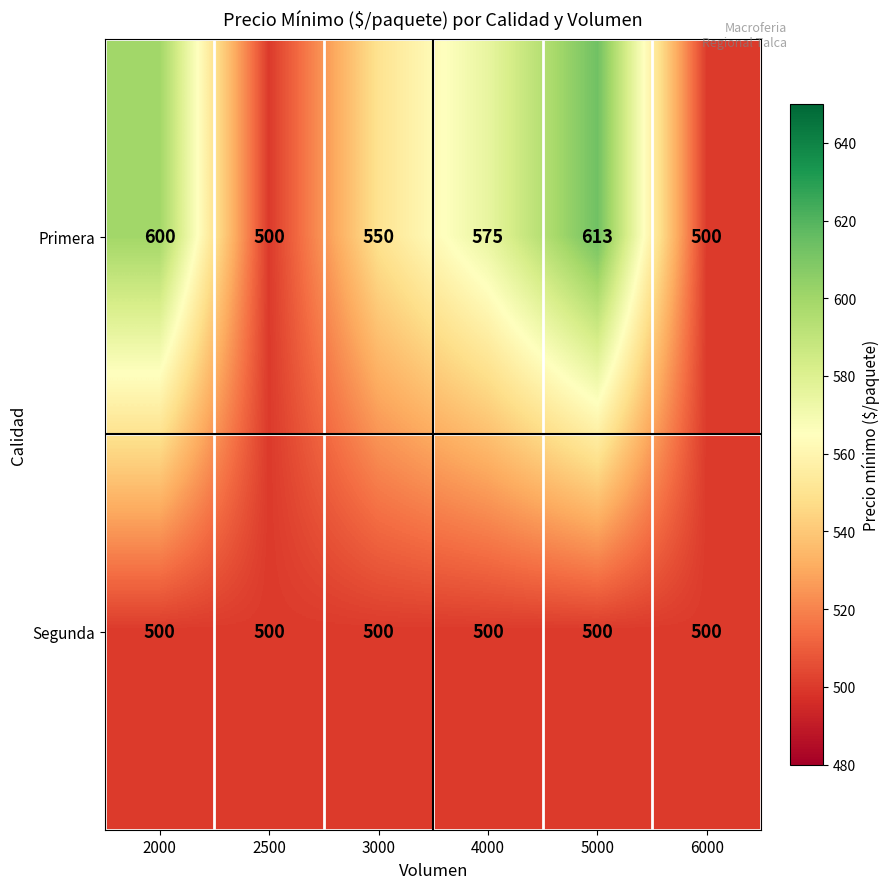

What is the spread (max minus min) of values at 3000?

50